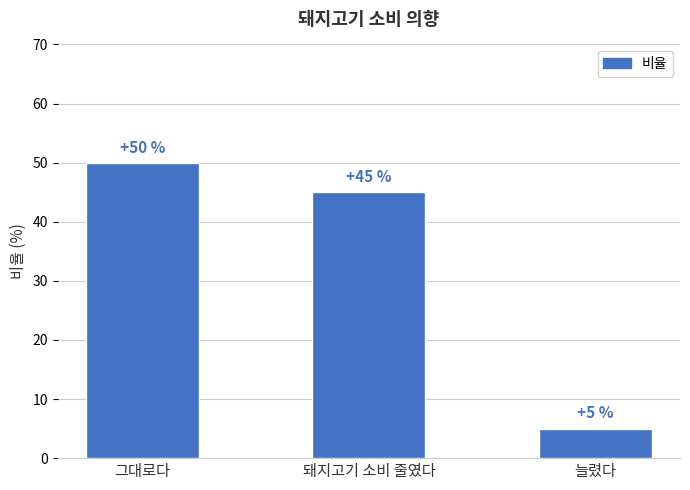

What is the change in value from 그대로다 to 늘렸다?

-45